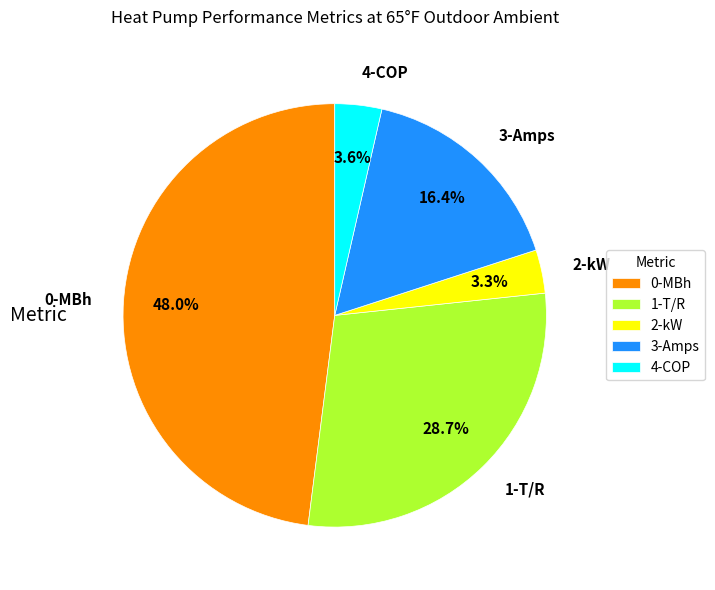

Is there any slice that represents more than half of the pie?

No